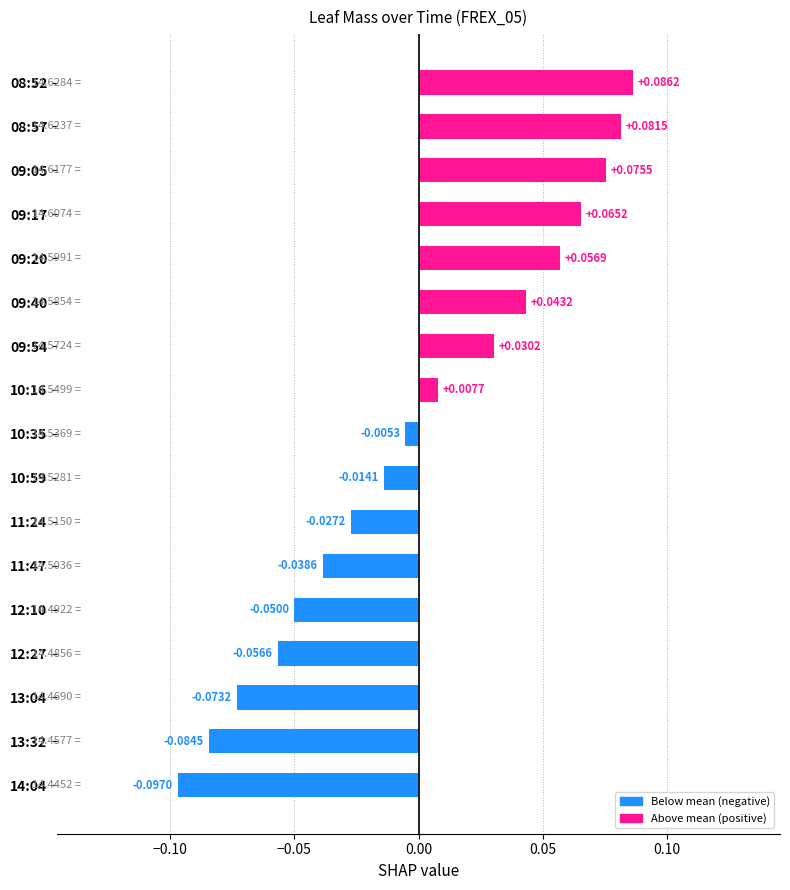

List the labels in order of value, smallest first.

14:04, 13:32, 13:04, 12:27, 12:10, 11:47, 11:24, 10:59, 10:35, 10:16, 09:54, 09:40, 09:20, 09:17, 09:05, 08:57, 08:52